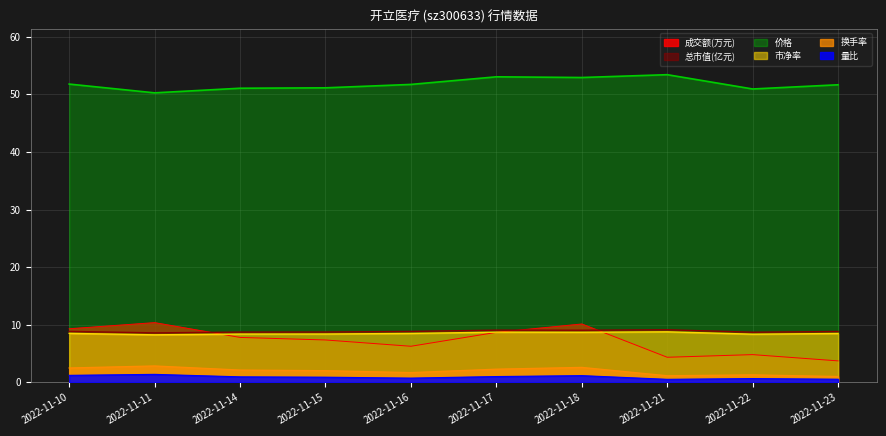

What is the total value across all series at 2022-11-11?

81.7